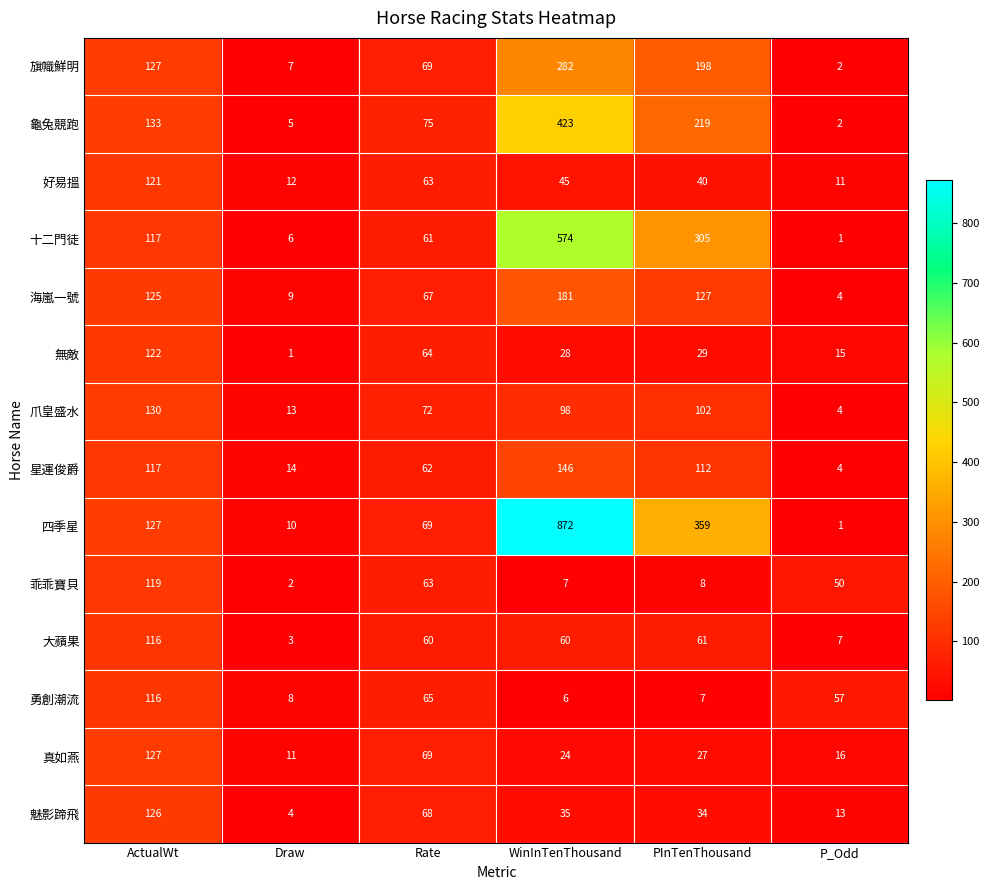

The value of 十二門徒 at ActualWt is 81. True or false?

False